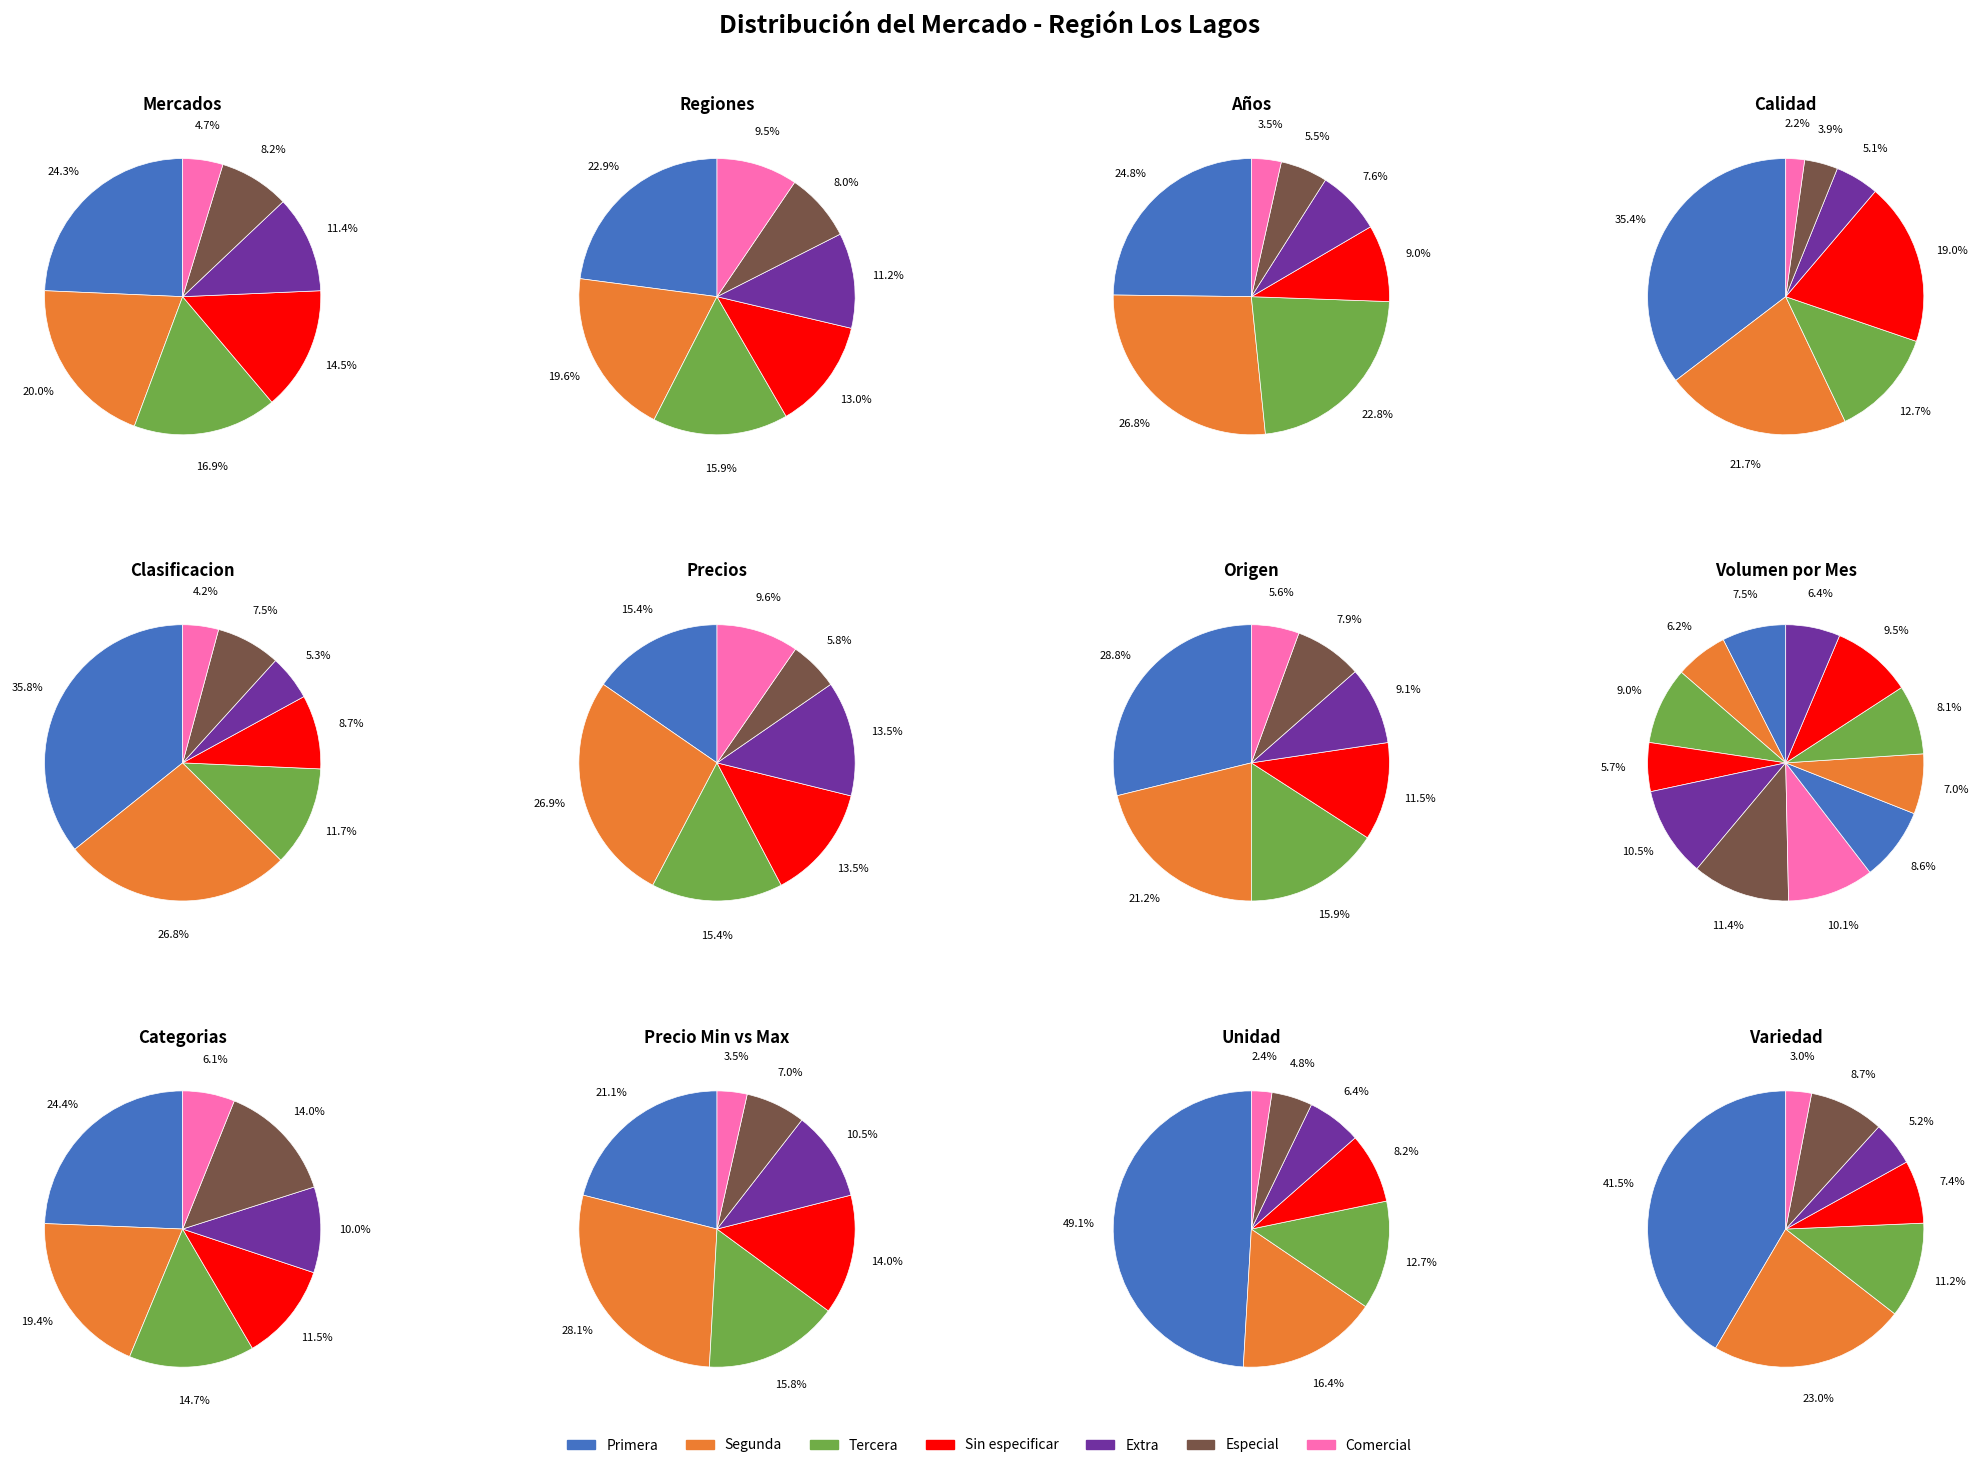

Is 2 the majority of the pie?

No